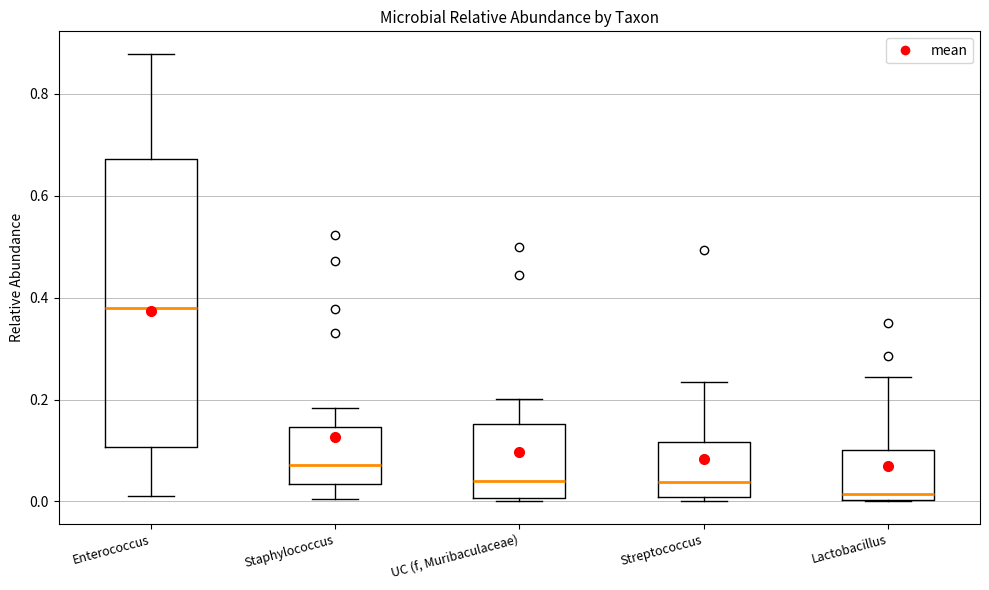

Reading left to right, read every box against the y-axis: the position of its median line, the range the box covers, and the ends of its whiskers. The values are not printed on the chart, so give them approximately, as read against the axis.

Enterococcus: median 0.38, box 0.10 to 0.68, whiskers 0.02 to 0.88
Staphylococcus: median 0.08, box 0.04 to 0.14, whiskers 0.00 to 0.18
UC (f, Muribaculaceae): median 0.04, box 0.00 to 0.16, whiskers 0.00 (just below the box's lower edge) to 0.20
Streptococcus: median 0.04, box 0.00 to 0.12, whiskers 0.00 (just below the box's lower edge) to 0.24
Lactobacillus: median 0.02, box 0.00 to 0.10, whiskers 0.00 to 0.24